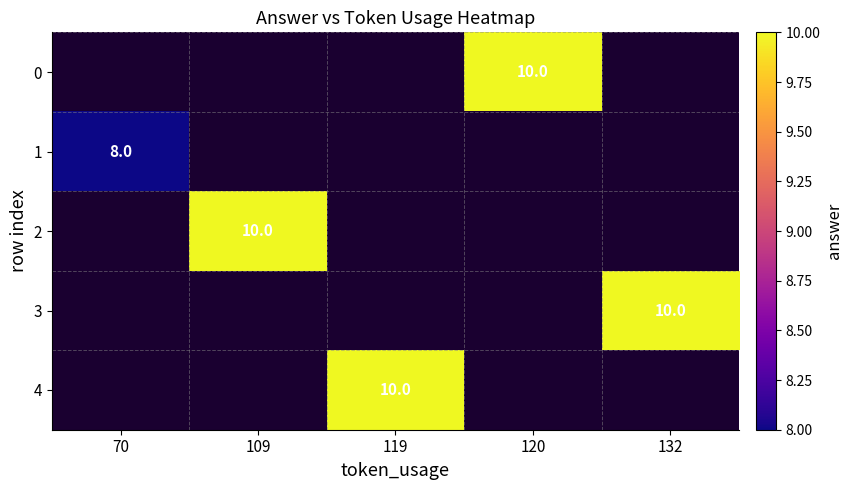

Between 120 and 132, which is larger?

132